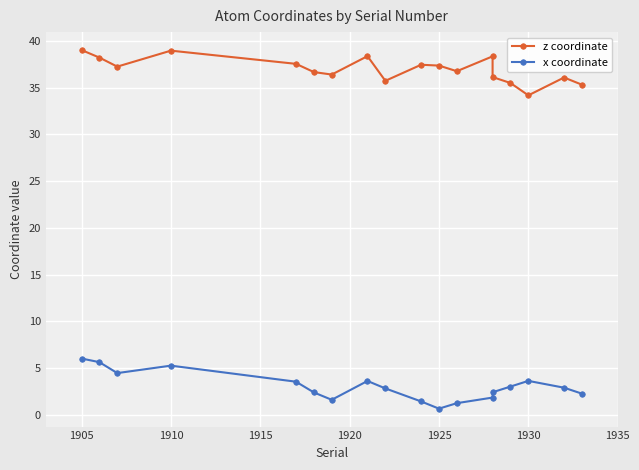

Rank the series by their average value, from highest to lowest.

z coordinate, x coordinate